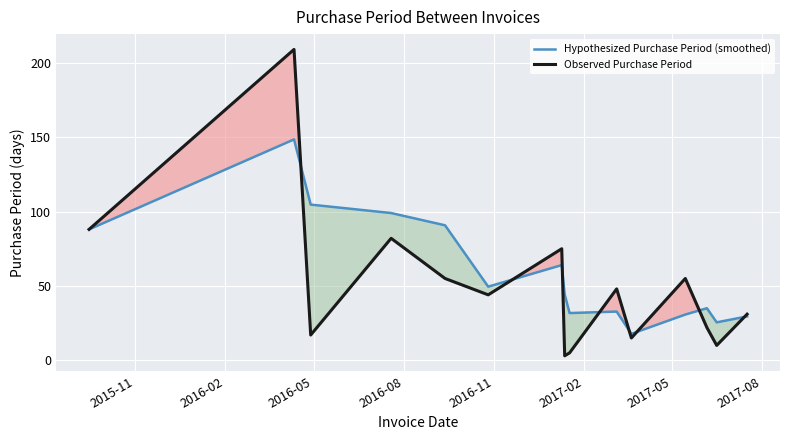

How many times do Hypothesized Purchase Period (smoothed) and Observed Purchase Period cross each other?

8